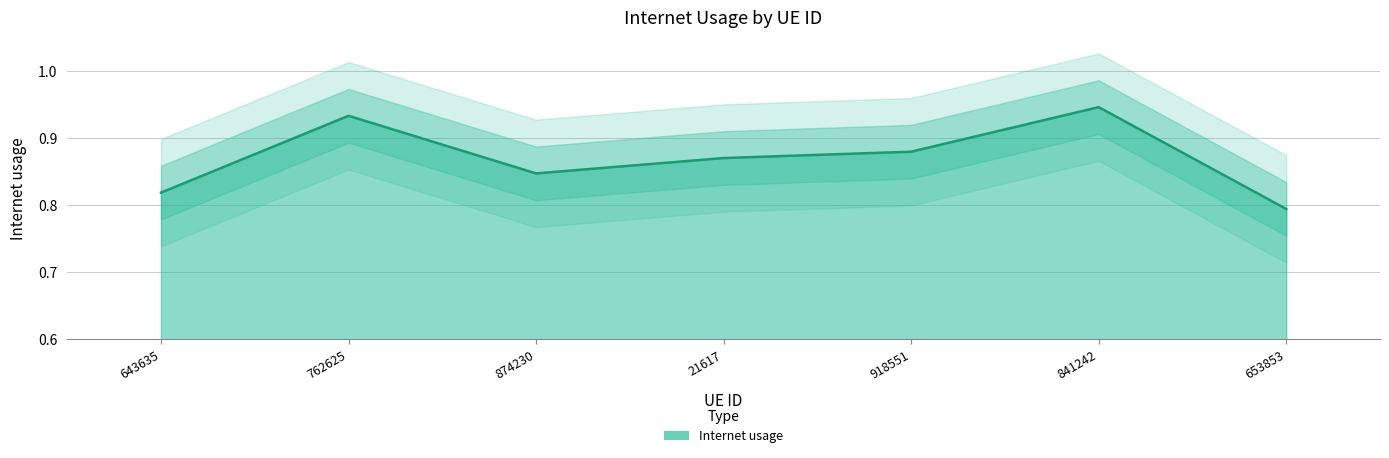

List the labels in order of value, largest first.

841242, 762625, 918551, 21617, 874230, 643635, 653853